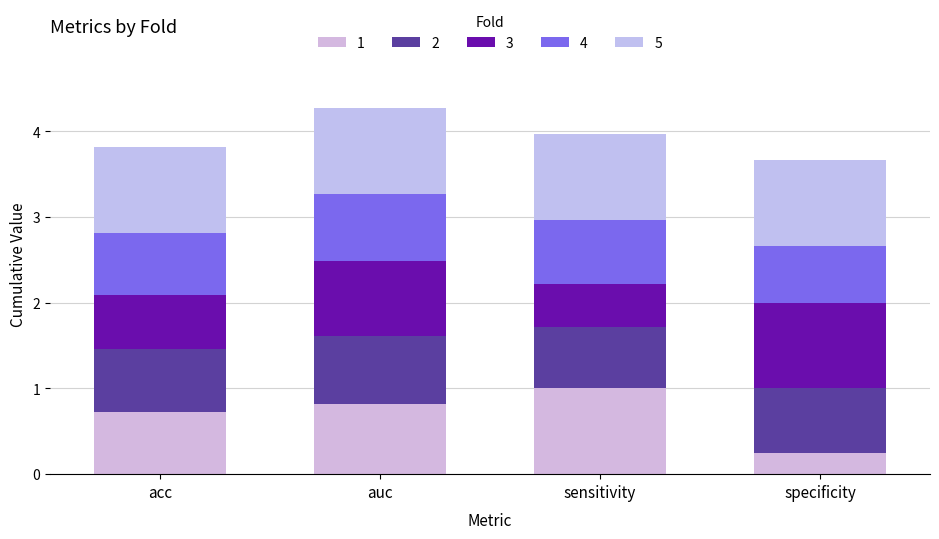

How many categories are shown in the chart?

4